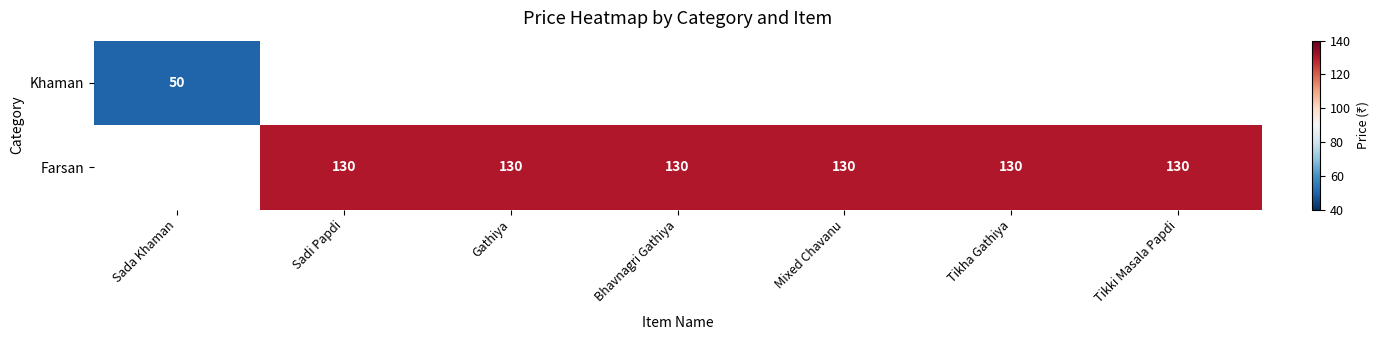

What is the greatest value displayed?

130.0